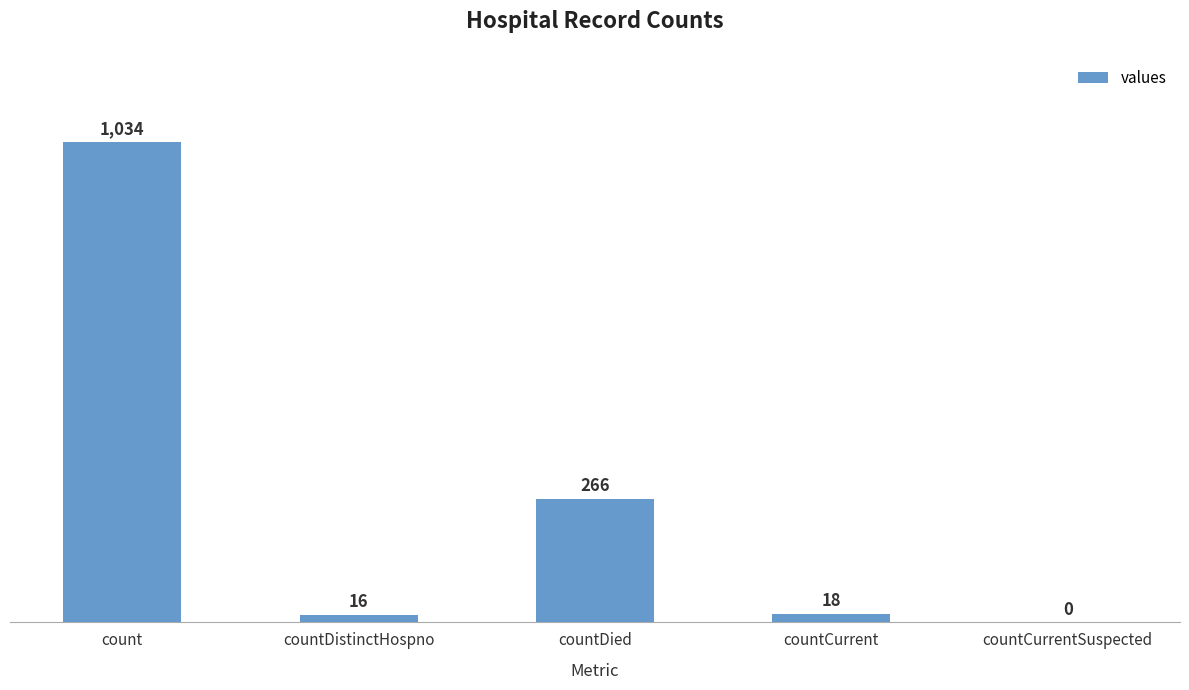

What is the ratio of the value at countDied to the value at countCurrent?

14.8